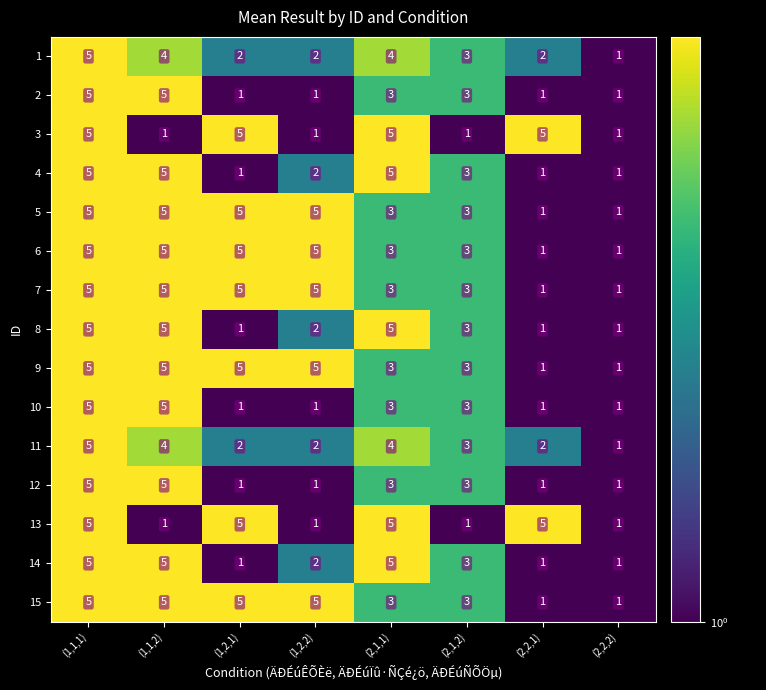

What is the total value across all series at (1,2,2)?

40